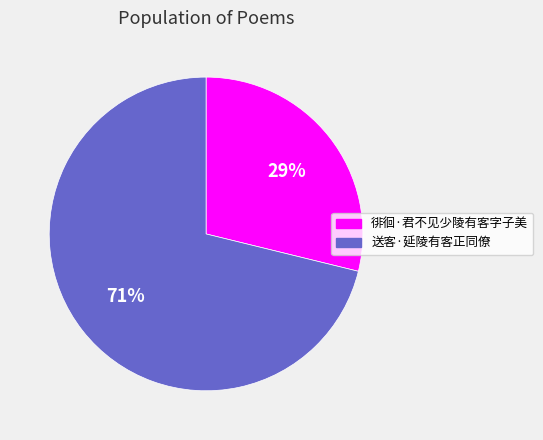

Which slice is the smallest?

徘徊·君不见少陵有客字子美